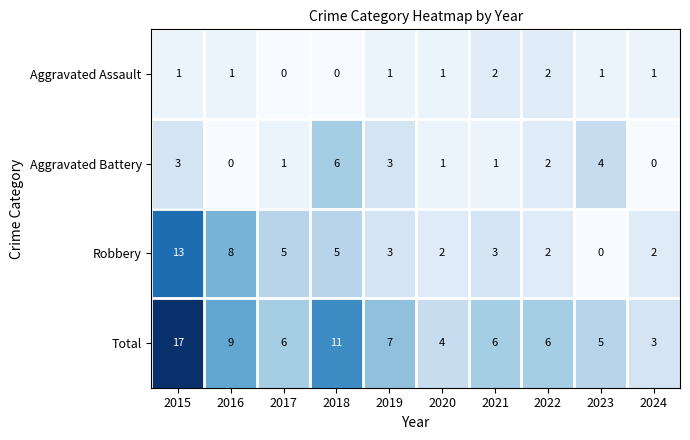

At which category is the sum across all series the highest?

2015